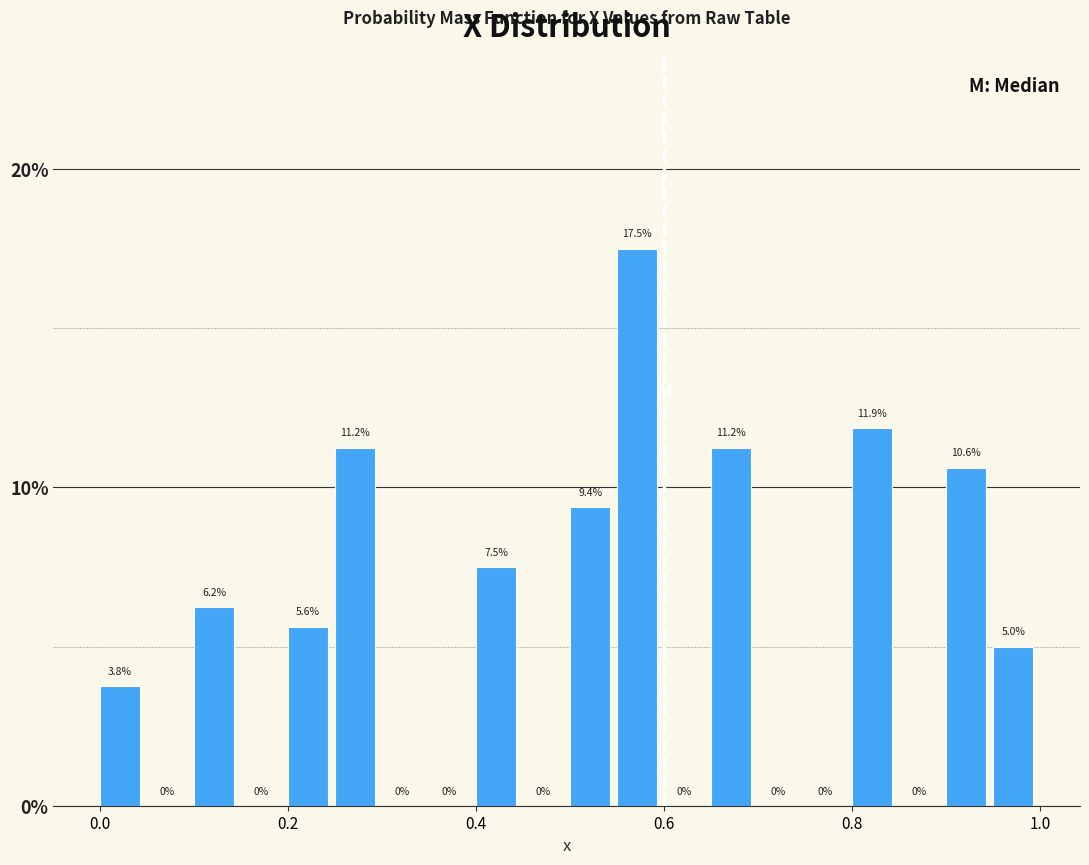

Read against the x-axis, roughly where is the centre of the tallest bar?

0.58